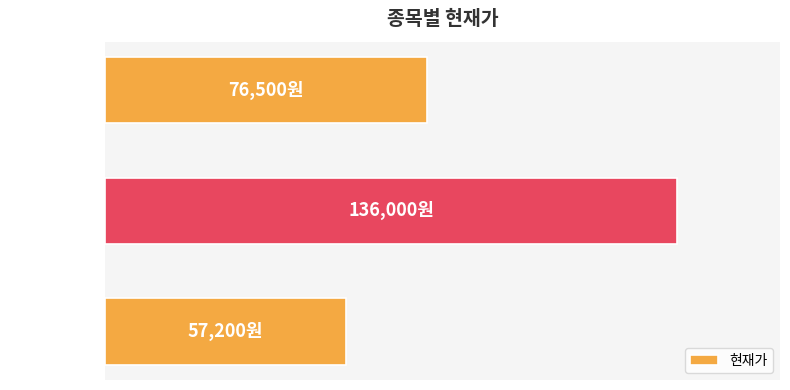

Rank the categories by value from lowest to highest.

카카오, 삼성전자, SK하이닉스